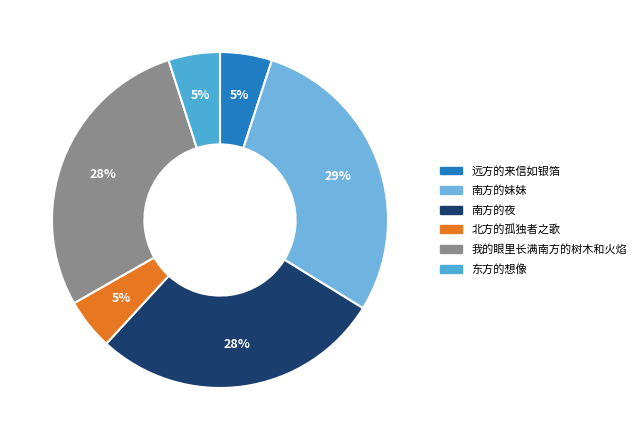

Does 我的眼里长满南方的树木和火焰 account for over 50% of the chart?

No